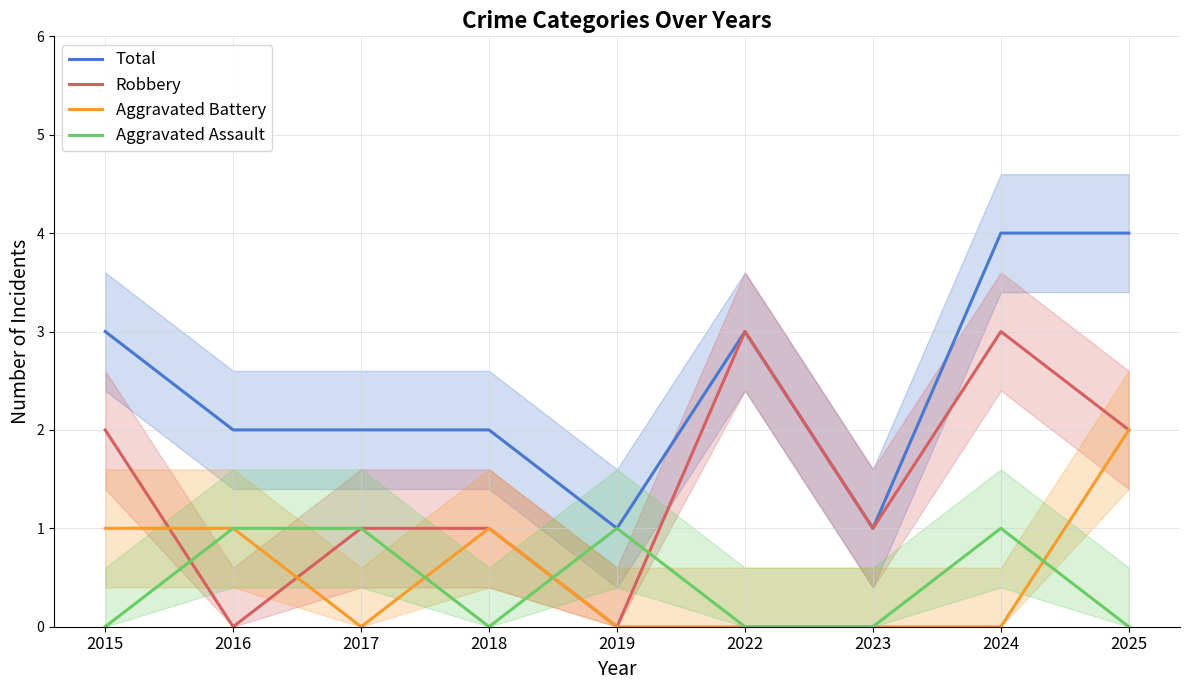

What is the difference between the Total values at 2019 and 2015?

2